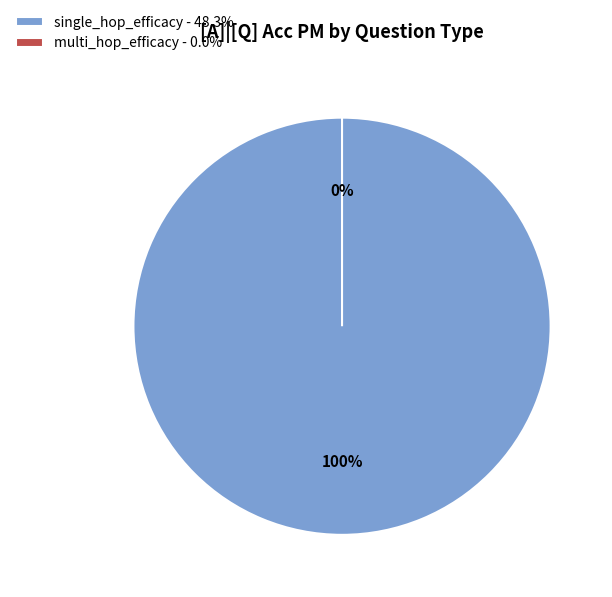

To the nearest percent, what is the difference between the multi_hop_efficacy and single_hop_efficacy slice percentages?

100%